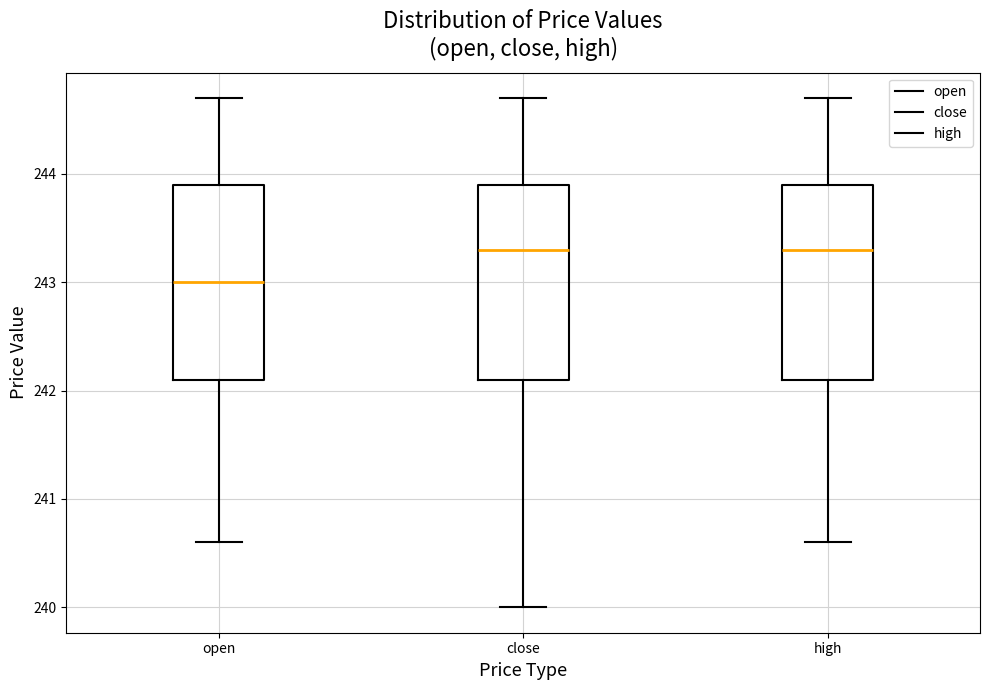

Which box has the lowest median line?

open